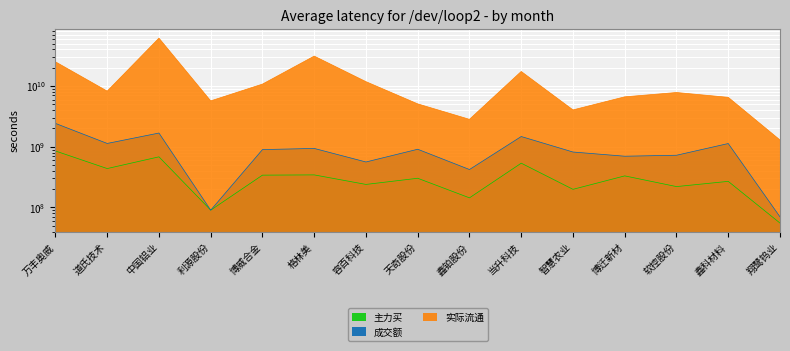

What is the difference between the highest and lowest values at 当升科技?

16840324957